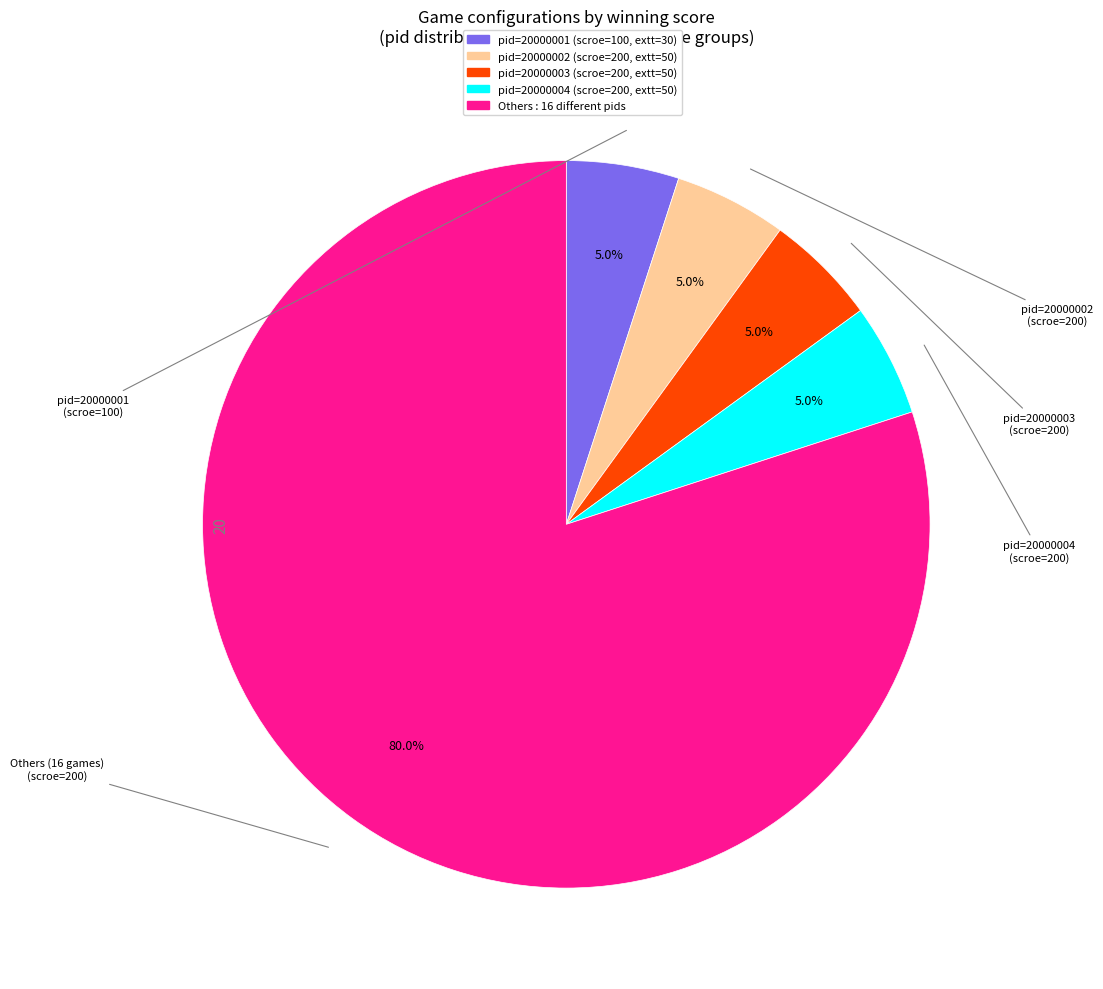

Is there any slice that represents more than half of the pie?

Yes